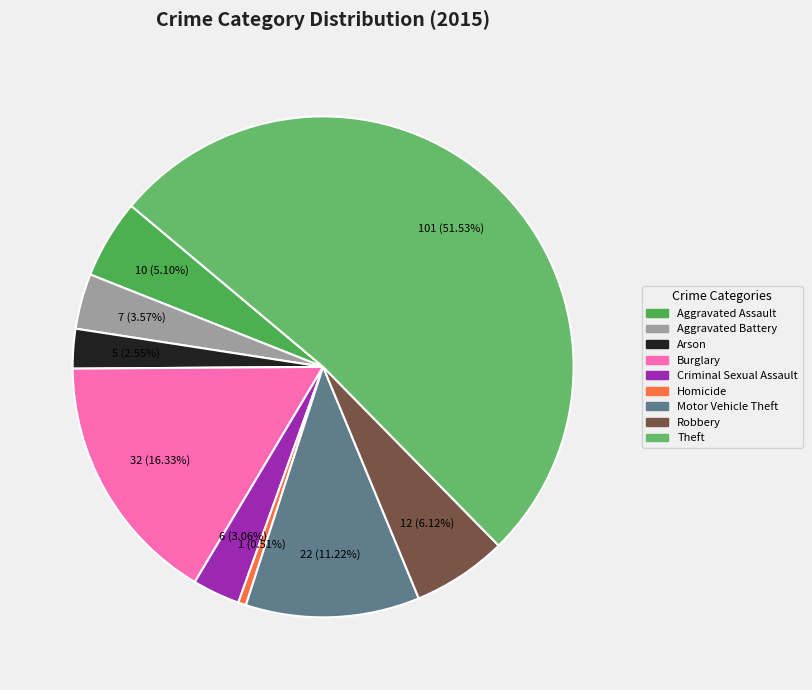

Count the number of slices in the pie.

9